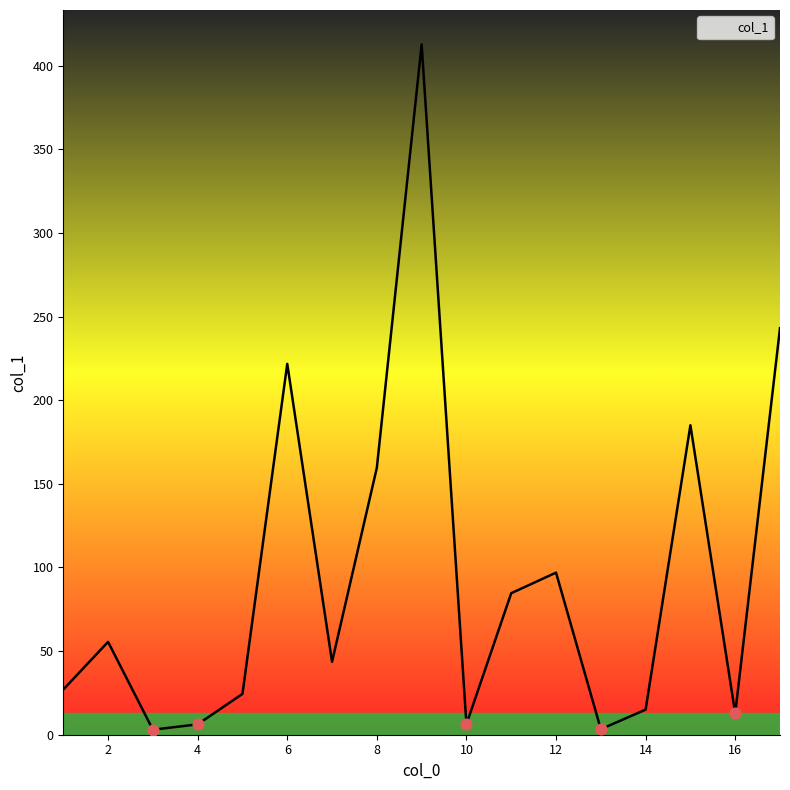

What is the maximum value shown in the chart?

412.6